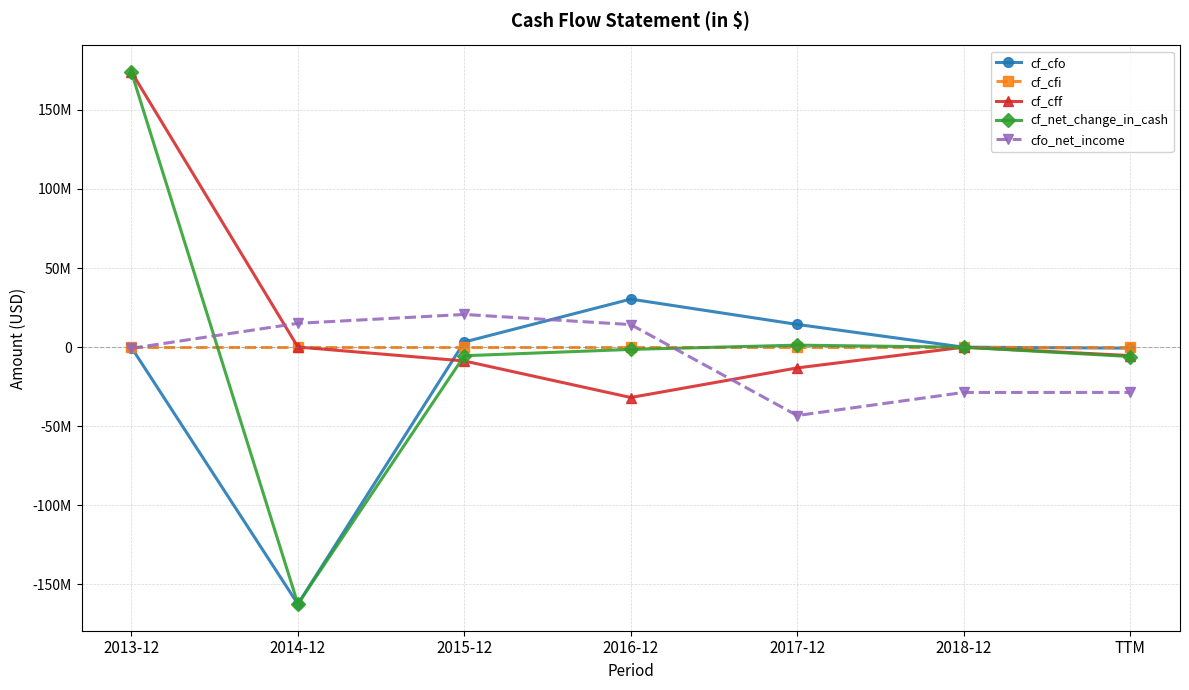

Does the chart have visible grid lines?

Yes